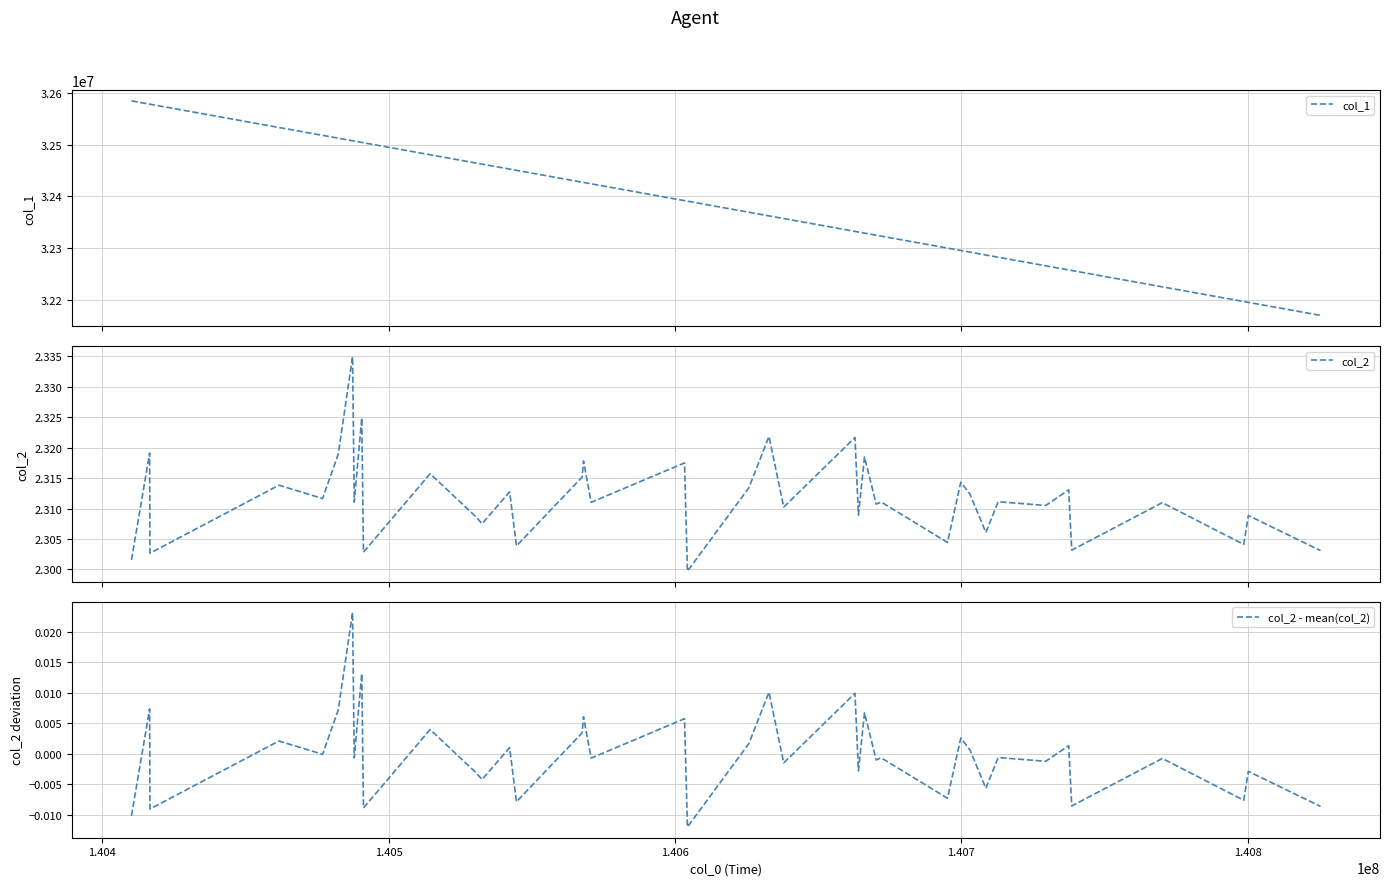

Reading left to right, what are all the values shown in this chart?

col_1: 32584637.0	32578295.0	32578187.0	32533139.0	32517915.0	32512435.0	32507437.0	32506853.0	32504225.0	32503625.0	32480355.0	32464087.0	32462249.0	32452599.0	32450207.0	32427271.0	32426801.0	32424121.0	32391519.0	32390513.0	32369057.0	32362031.0	32356881.0	32332001.0	32330799.0	32328685.0	32324589.0	32322845.0	32299697.0	32295065.0	32291879.0	32286303.0	32281999.0	32265417.0	32257385.0	32256309.0	32224703.0	32196257.0	32194637.0	32169435.0
col_2: 2.3	2.3	2.3	2.3	2.3	2.3	2.3	2.3	2.3	2.3	2.3	2.3	2.3	2.3	2.3	2.3	2.3	2.3	2.3	2.3	2.3	2.3	2.3	2.3	2.3	2.3	2.3	2.3	2.3	2.3	2.3	2.3	2.3	2.3	2.3	2.3	2.3	2.3	2.3	2.3
col_2 - mean(col_2): -0.0	0.0	-0.0	0.0	-0.0	0.0	0.0	-0.0	0.0	-0.0	0.0	-0.0	-0.0	0.0	-0.0	0.0	0.0	-0.0	0.0	-0.0	0.0	0.0	-0.0	0.0	-0.0	0.0	-0.0	-0.0	-0.0	0.0	0.0	-0.0	-0.0	-0.0	0.0	-0.0	-0.0	-0.0	-0.0	-0.0